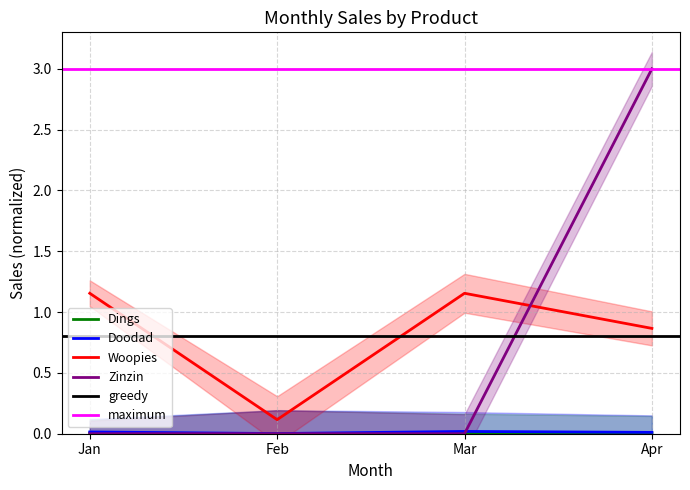

Where is the first local maximum for Woopies?

Mar